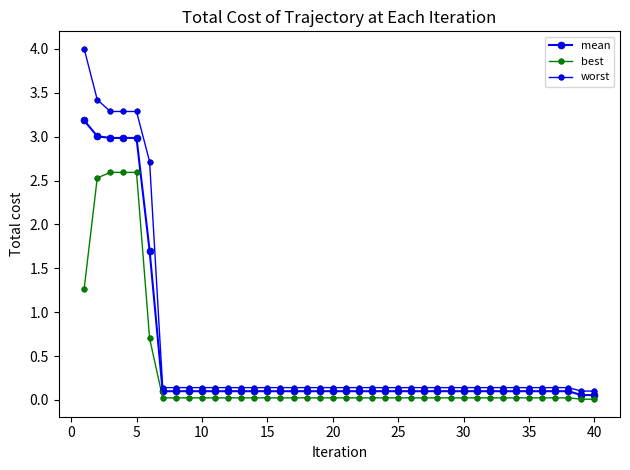

True or false: best and worst intersect in this chart.

False